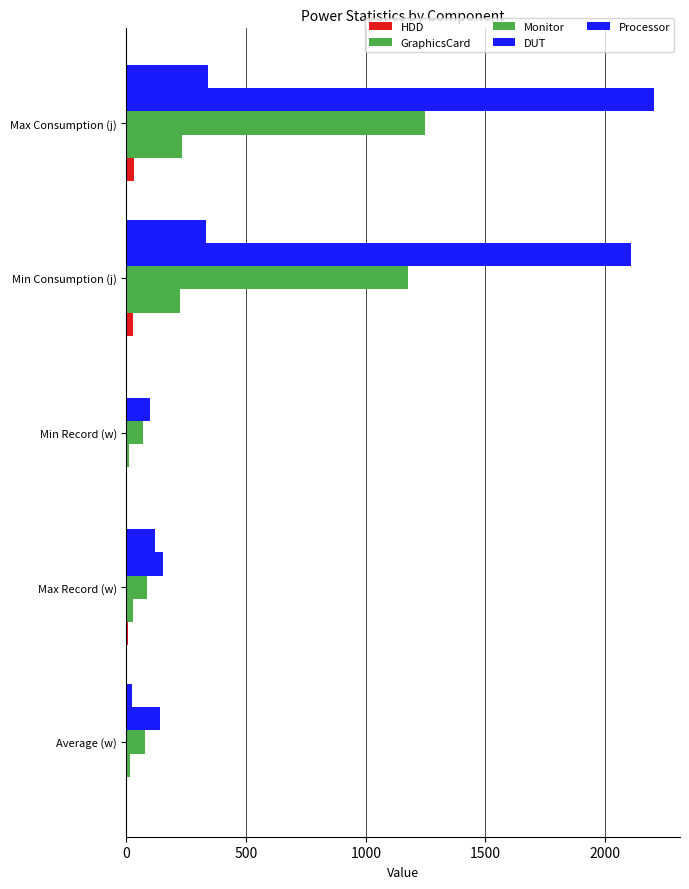

Count the number of data series in this chart.

5